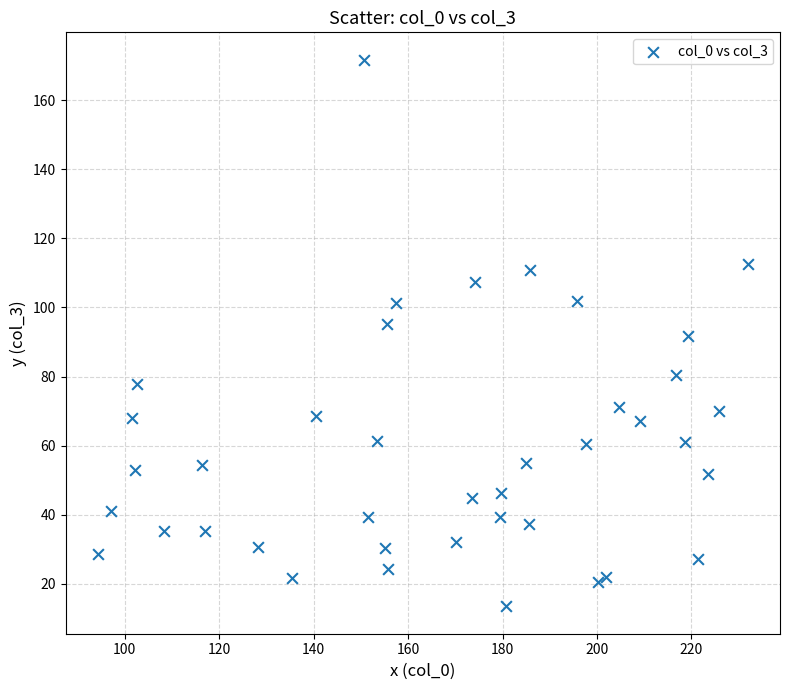

What is the range of Y values (max minus min)?

158.3